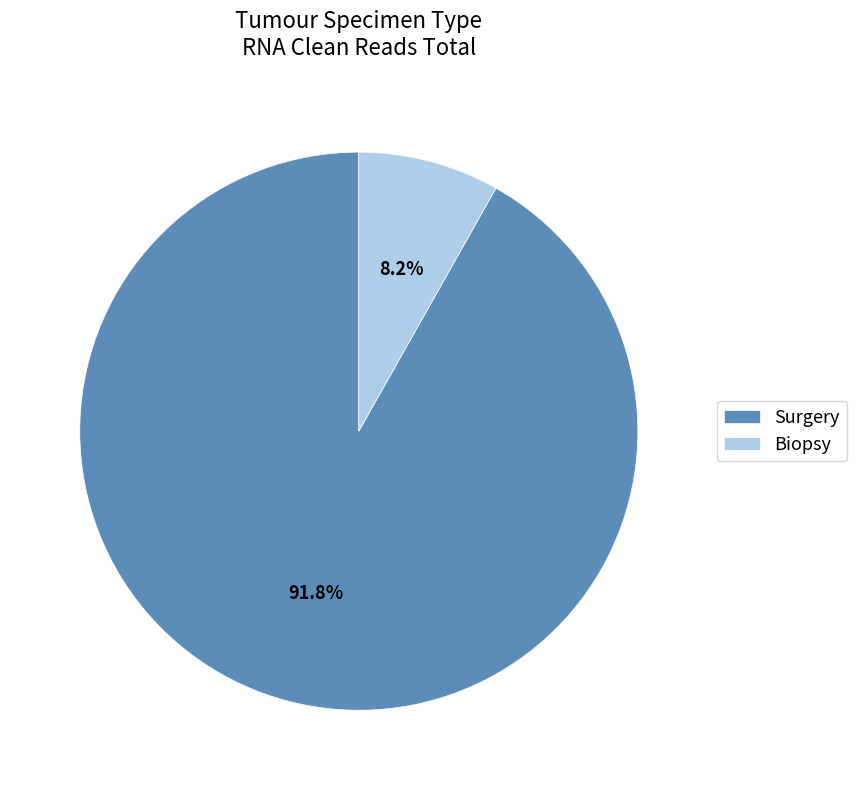

Does Surgery represent more than half of the total?

Yes